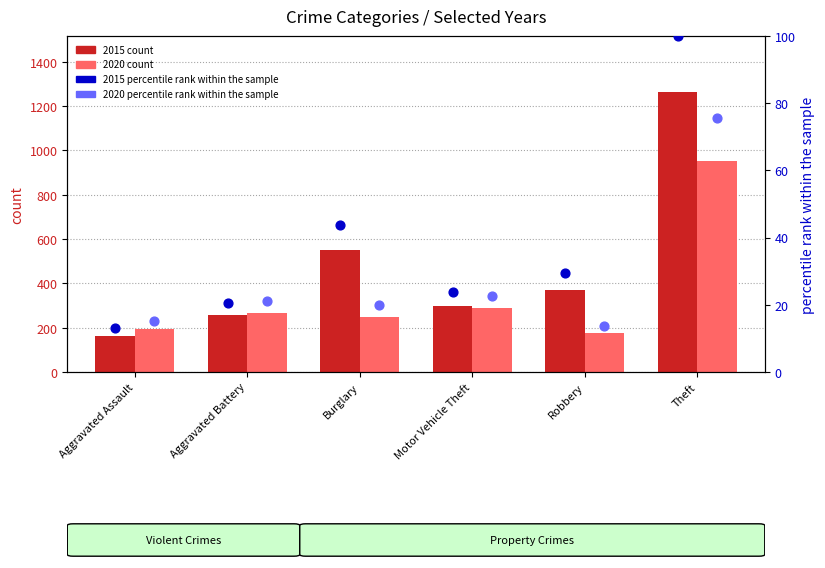

Which series has the largest total across all categories?

2015 count